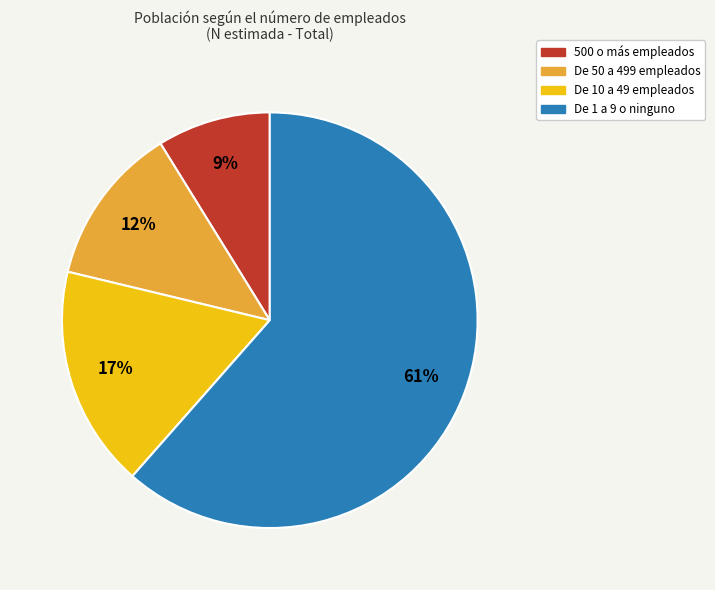

Rank the categories by value from lowest to highest.

500 o más empleados, De 50 a 499 empleados, De 10 a 49 empleados, De 1 a 9 o ninguno